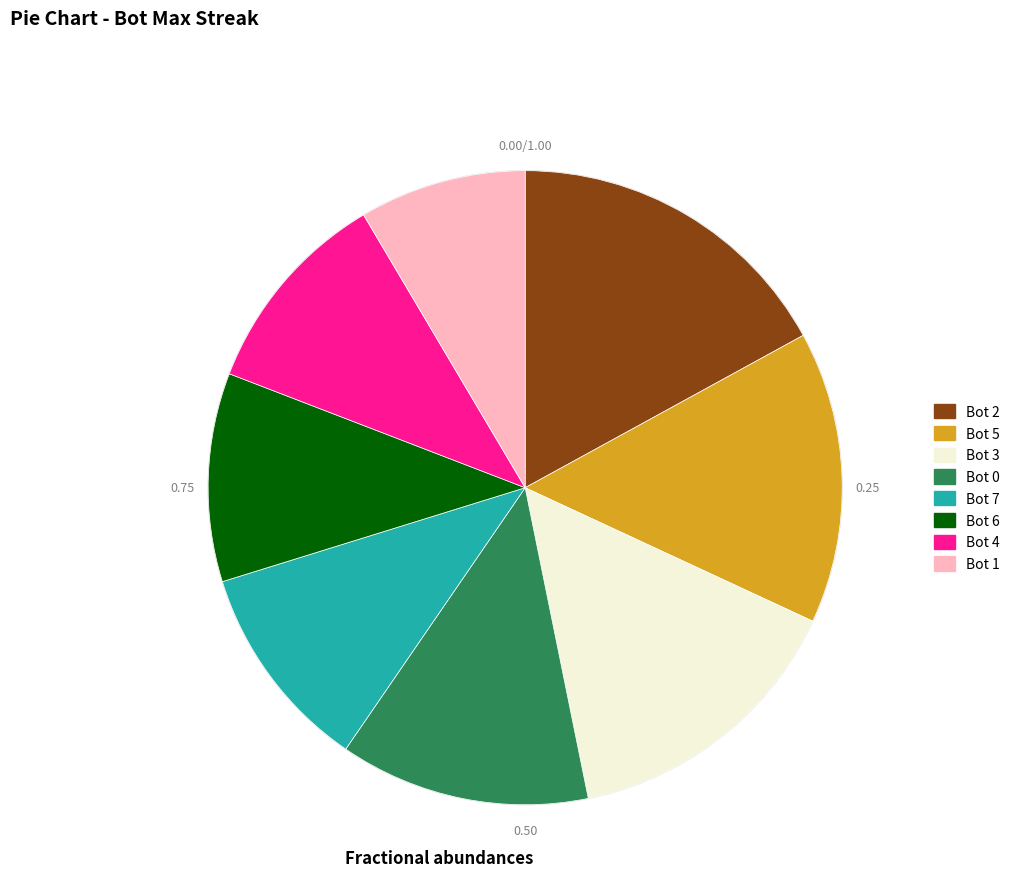

How many slices are in this pie chart?

8